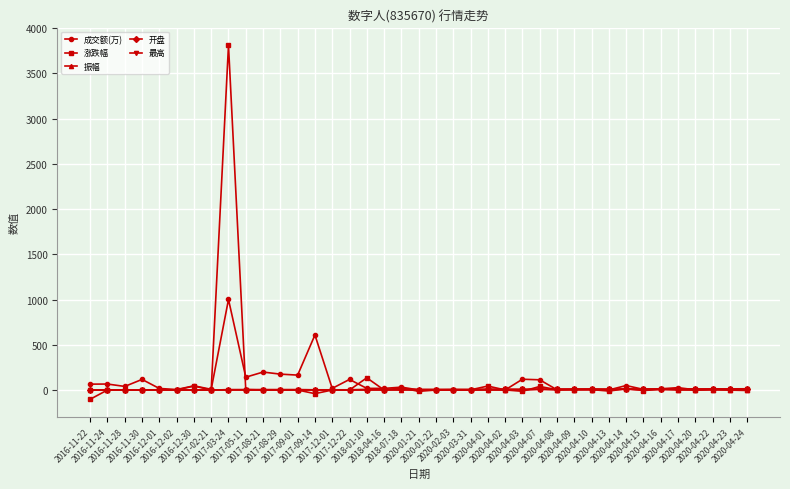

True or false: 成交额(万) has more than 0 interior local peaks.

True